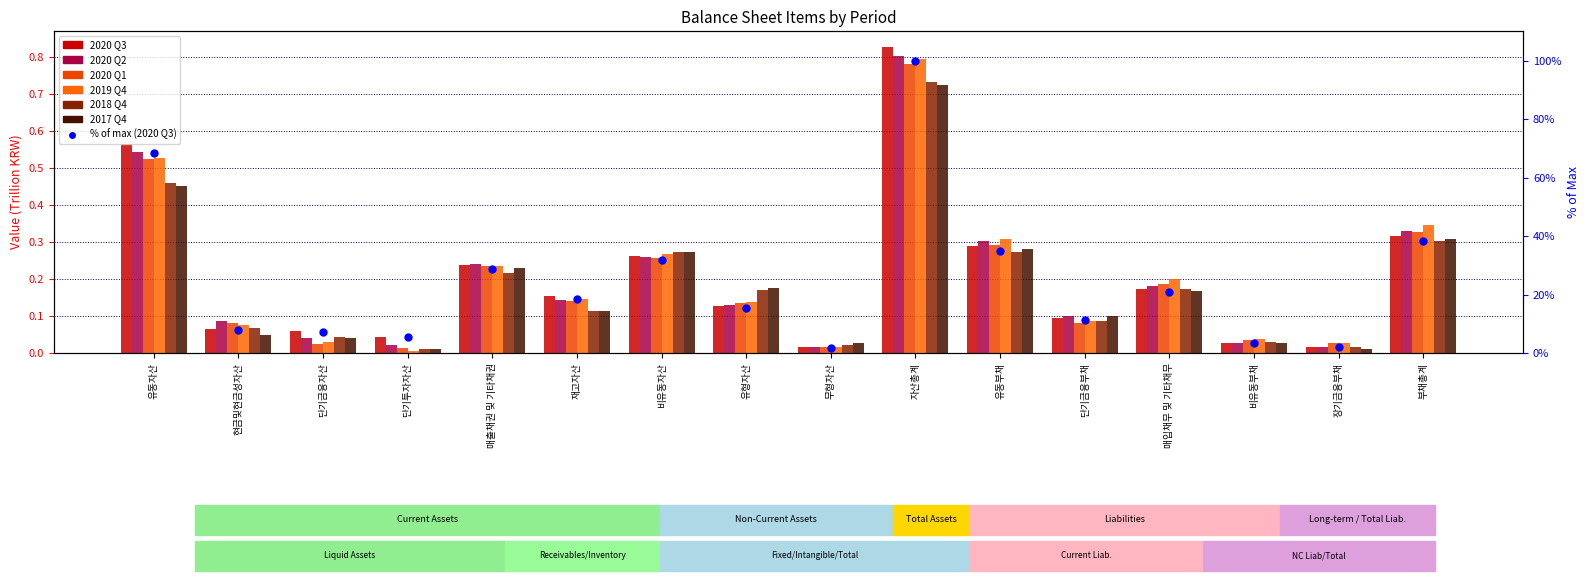

At which category is the sum across all series the highest?

자산총계